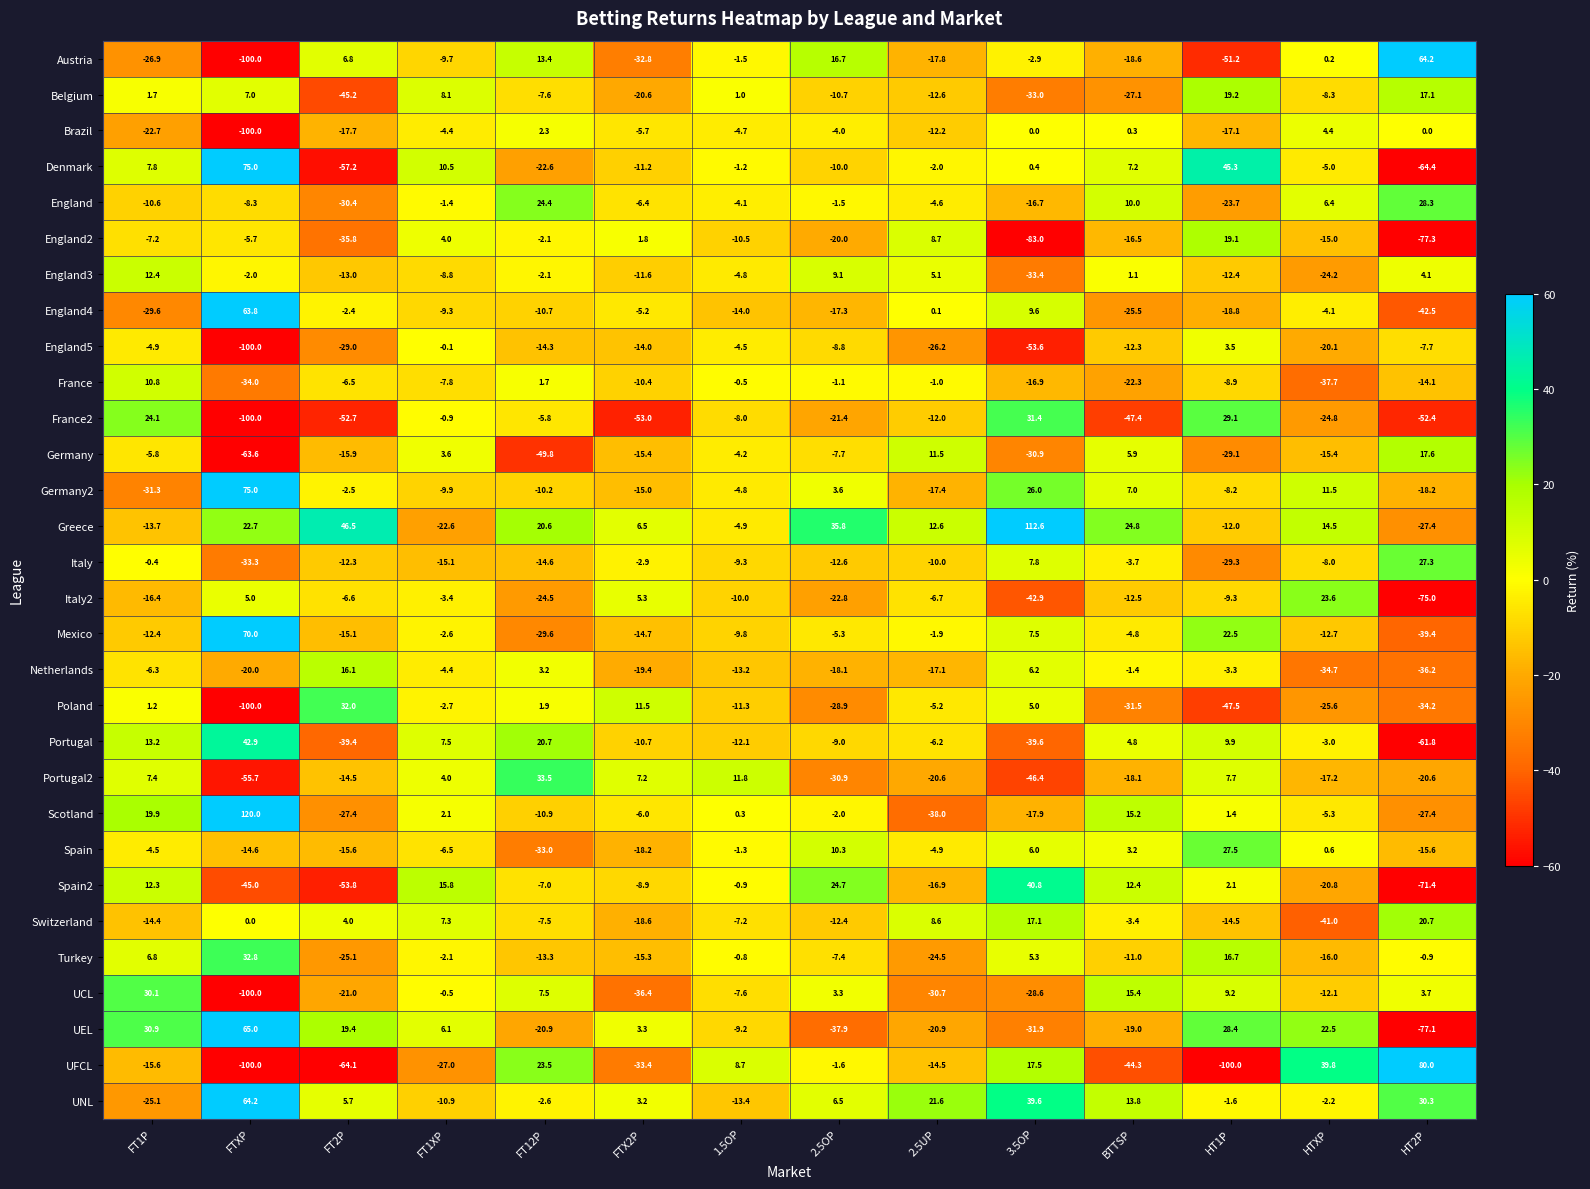

Between BTTSP and HT1P, which series saw the biggest shift?

France2